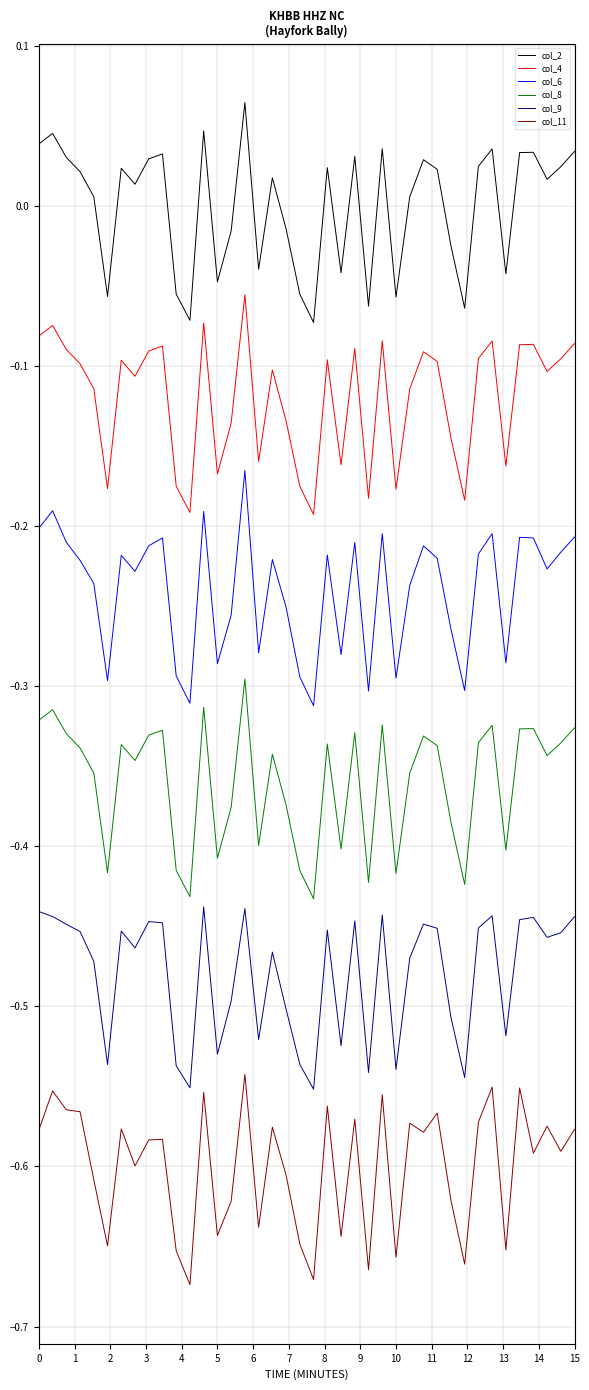

Which series has the largest total across all categories?

col_2